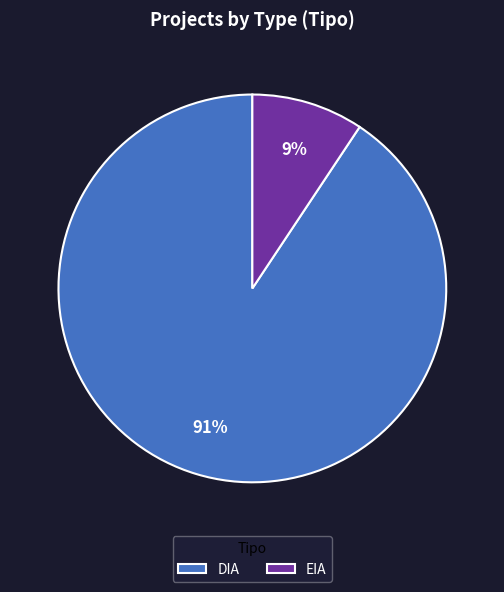

To the nearest percent, what percentage of the pie is DIA?

91%